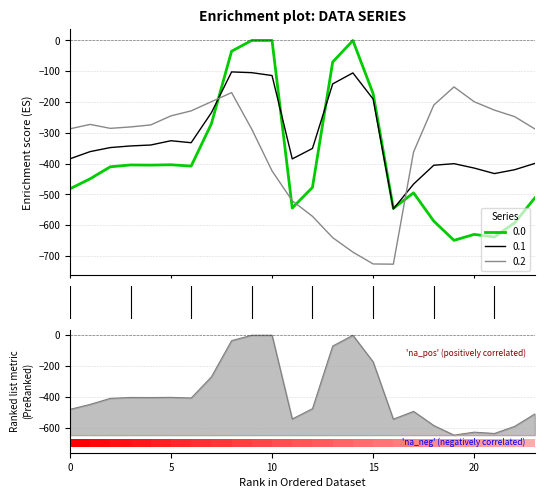

What is the lowest value of the 0.2 series?

-726.6